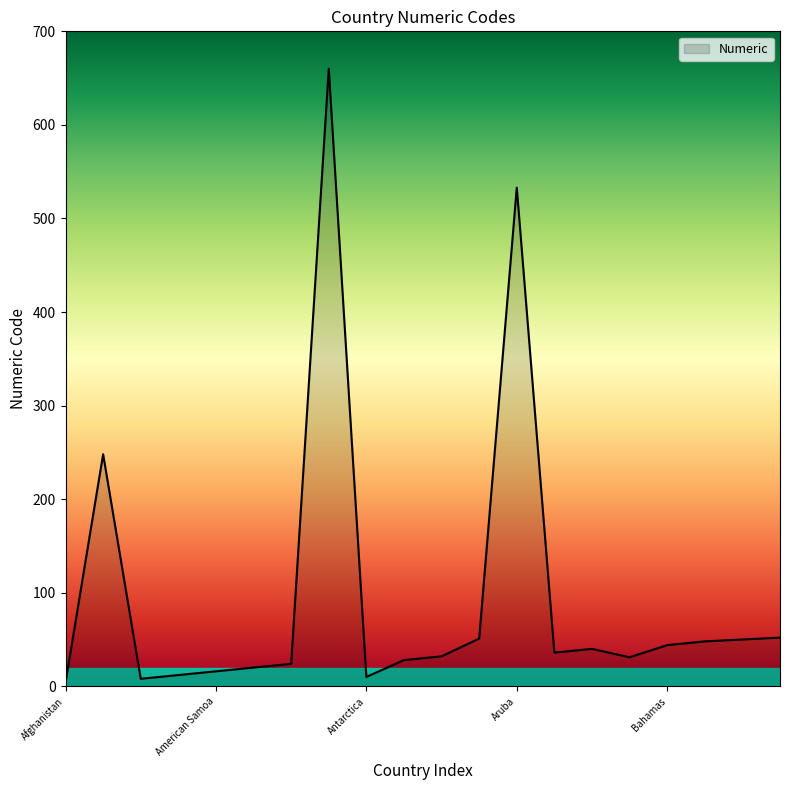

What is the maximum value shown in the chart?

660